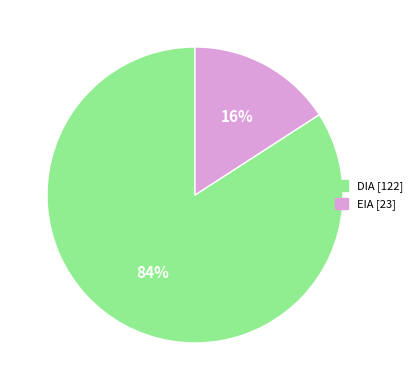

Between EIA and DIA, which is larger?

DIA